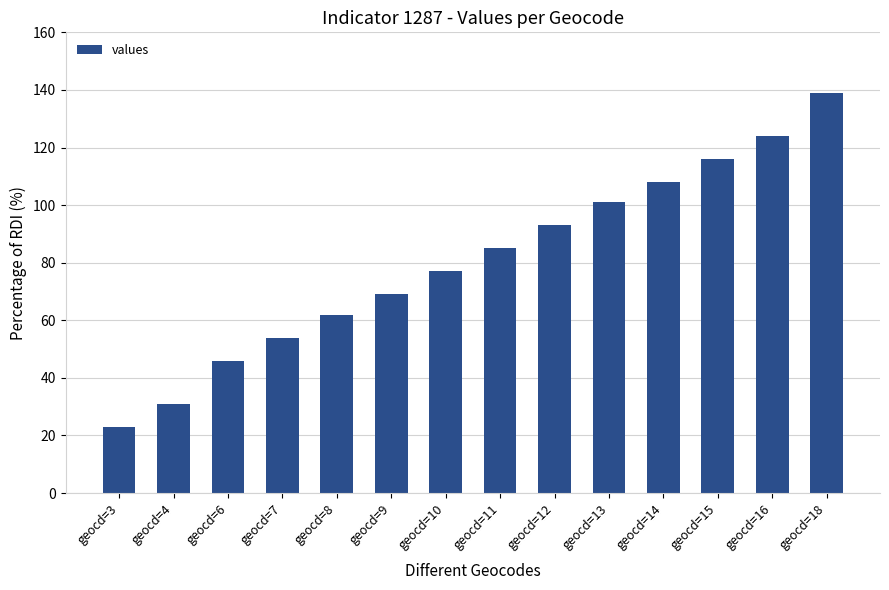

What is the approximate value at geocd=4?

31